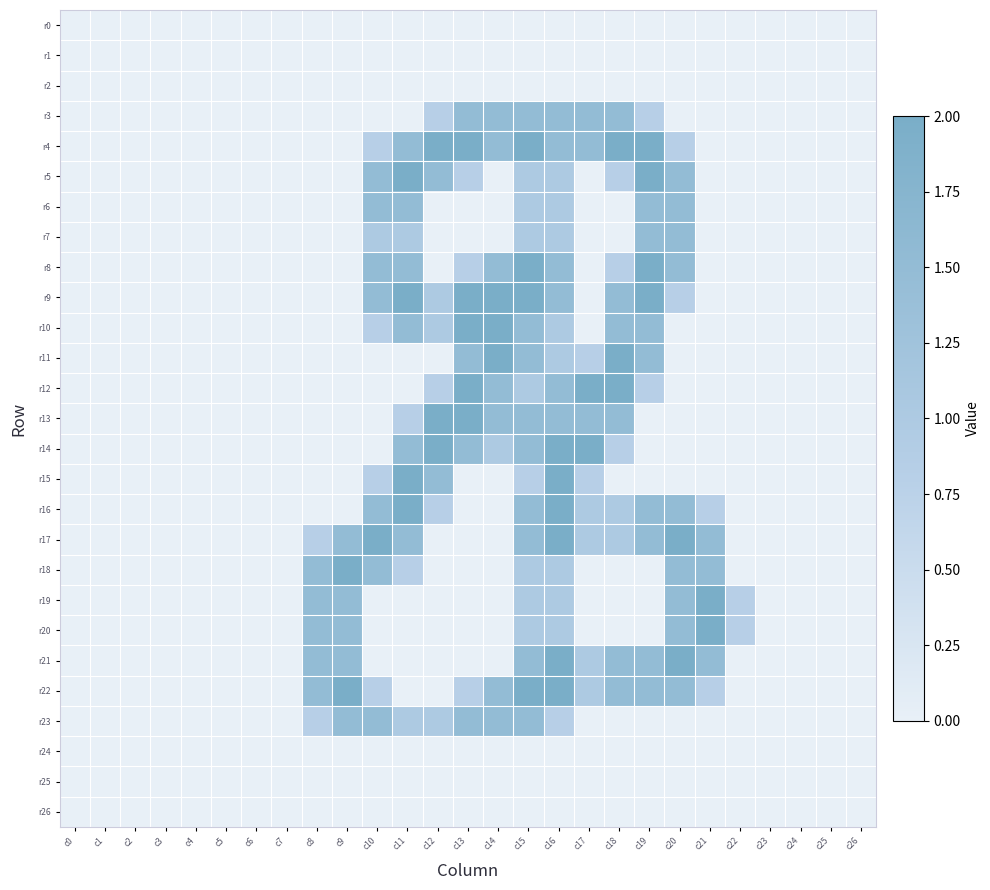

At how many categories does at least one series exceed 1?

14